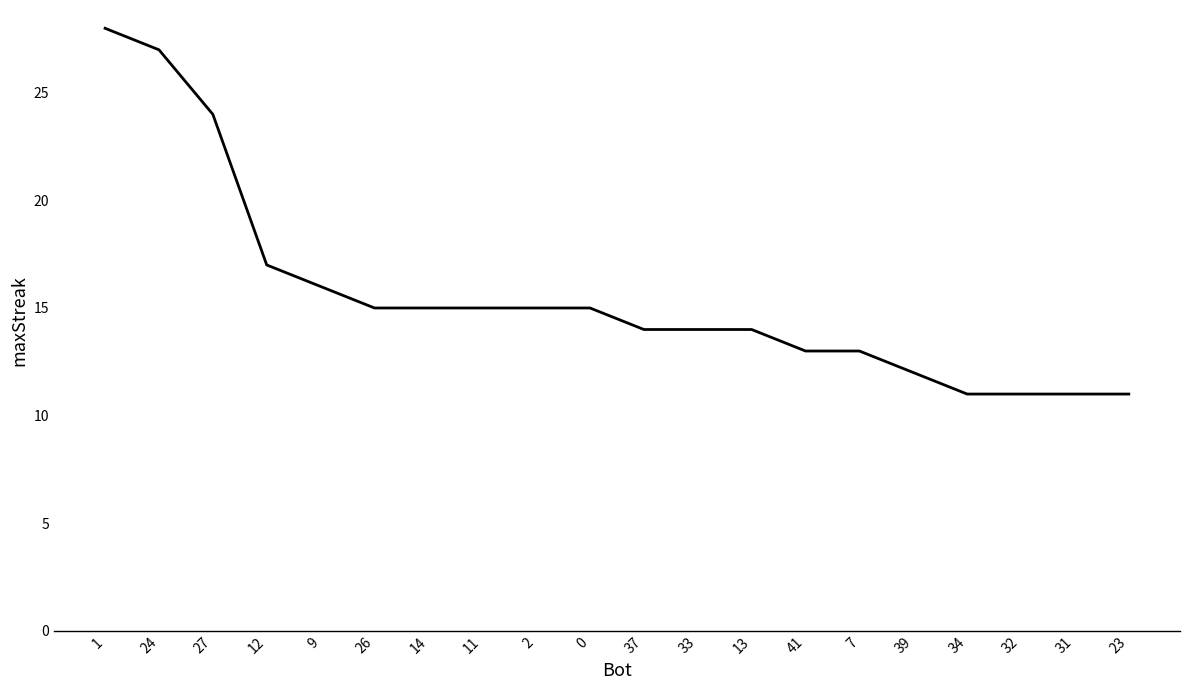

What is the greatest value displayed?

28